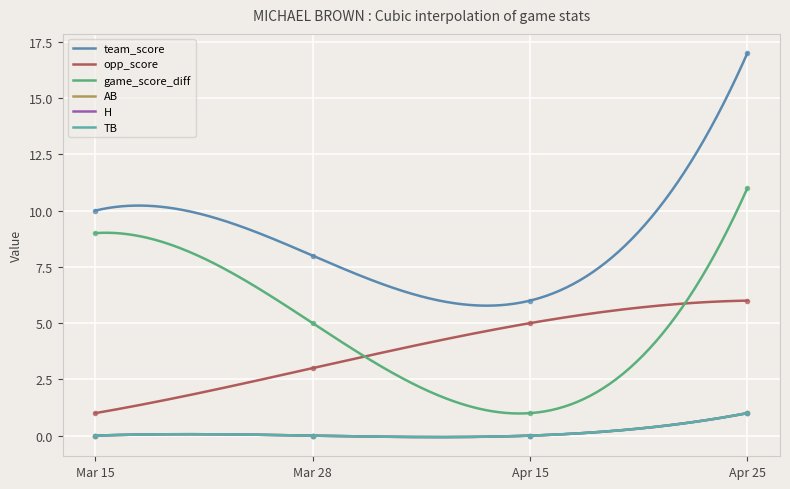

Which series has the widest spread of values?

team_score